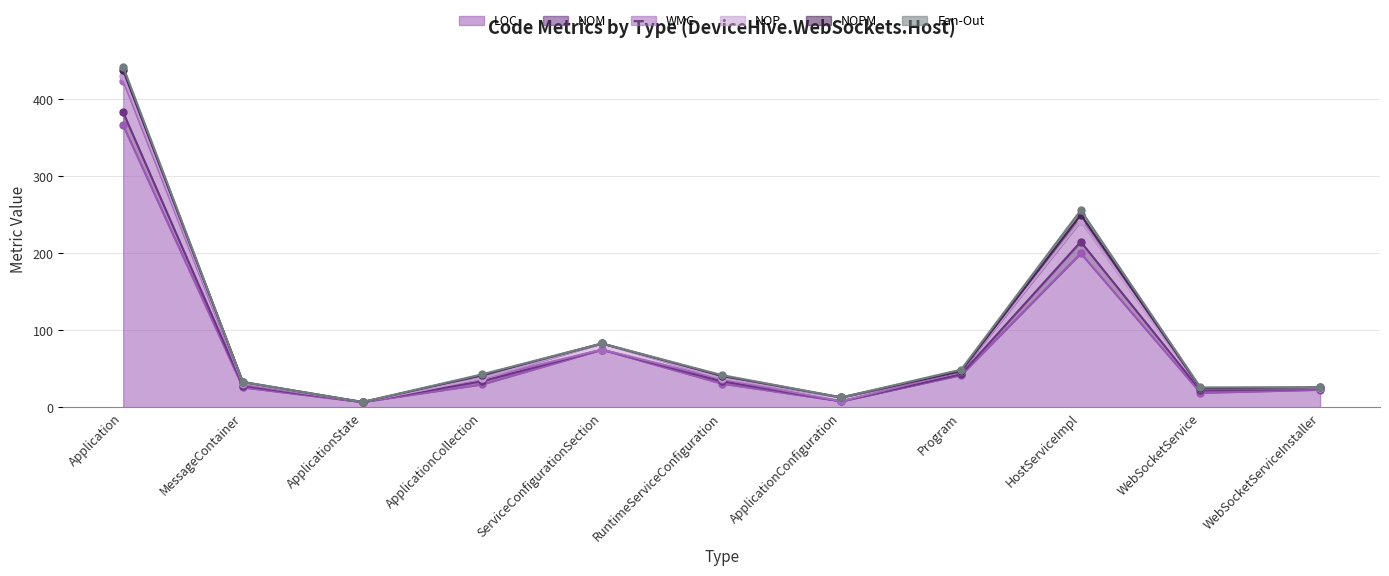

At Program, list the series in order from largest to smallest.

LOC, WMC, Fan-Out, NOM, NOP, NOPM